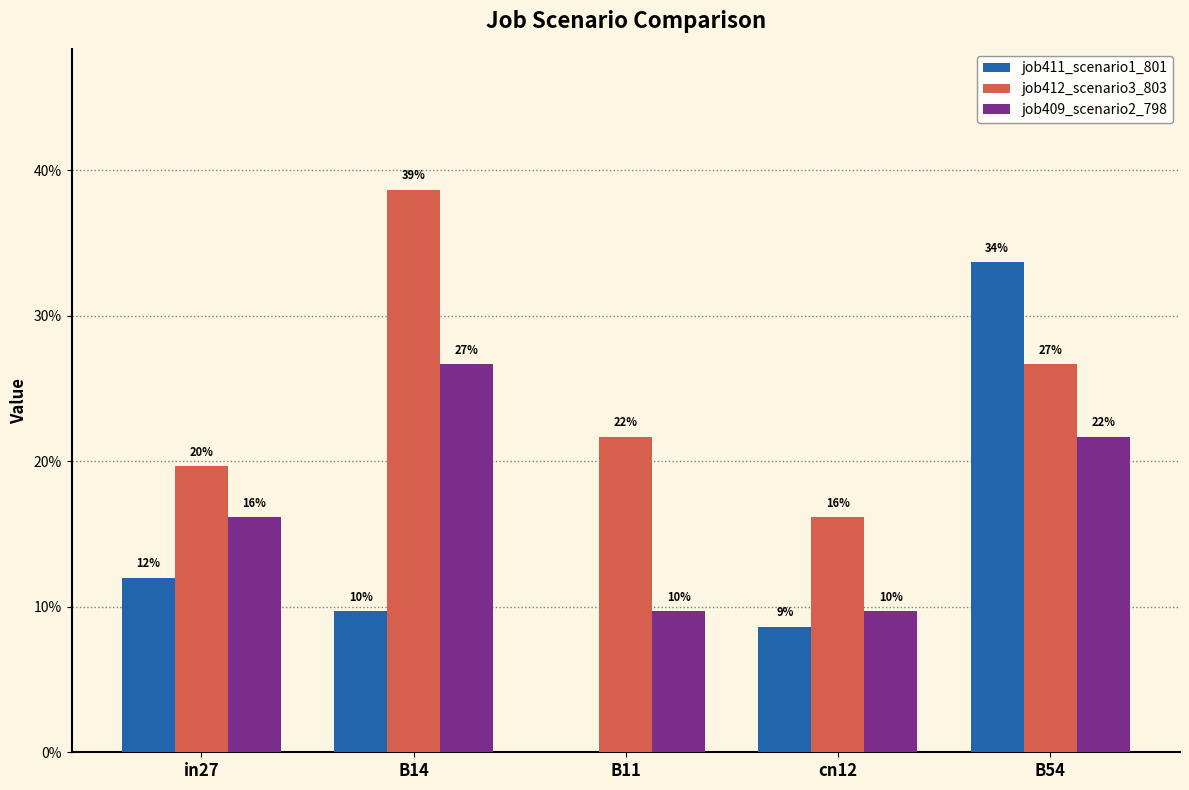

Are the bars horizontal?

No